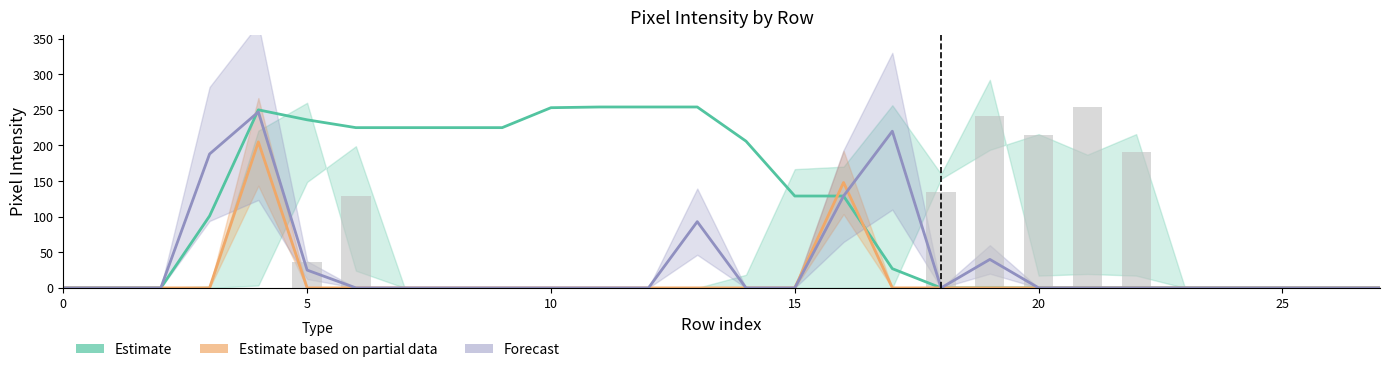

The value of Estimate based on partial data at 15 is 0. True or false?

True